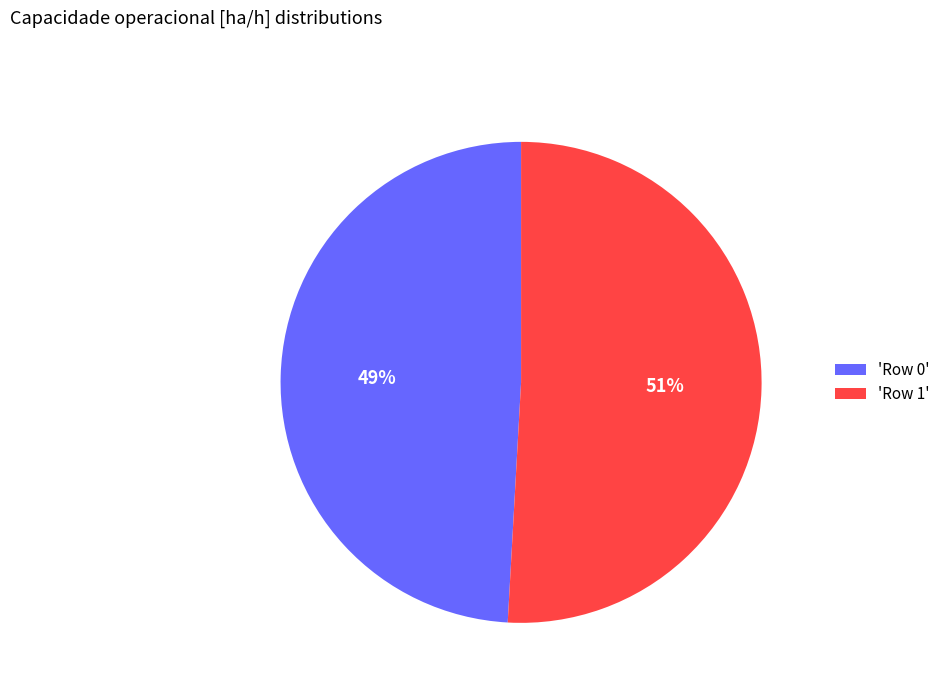

Which category has the biggest portion of the pie?

'Row 1'